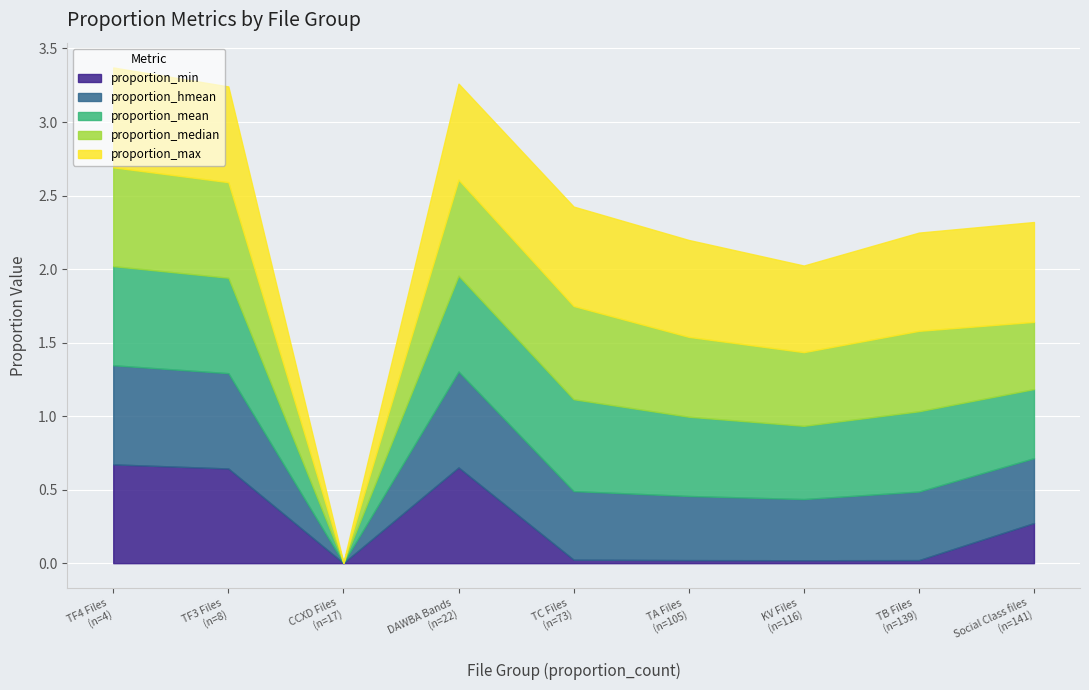

How many intersections are there between proportion_hmean and proportion_median?

2